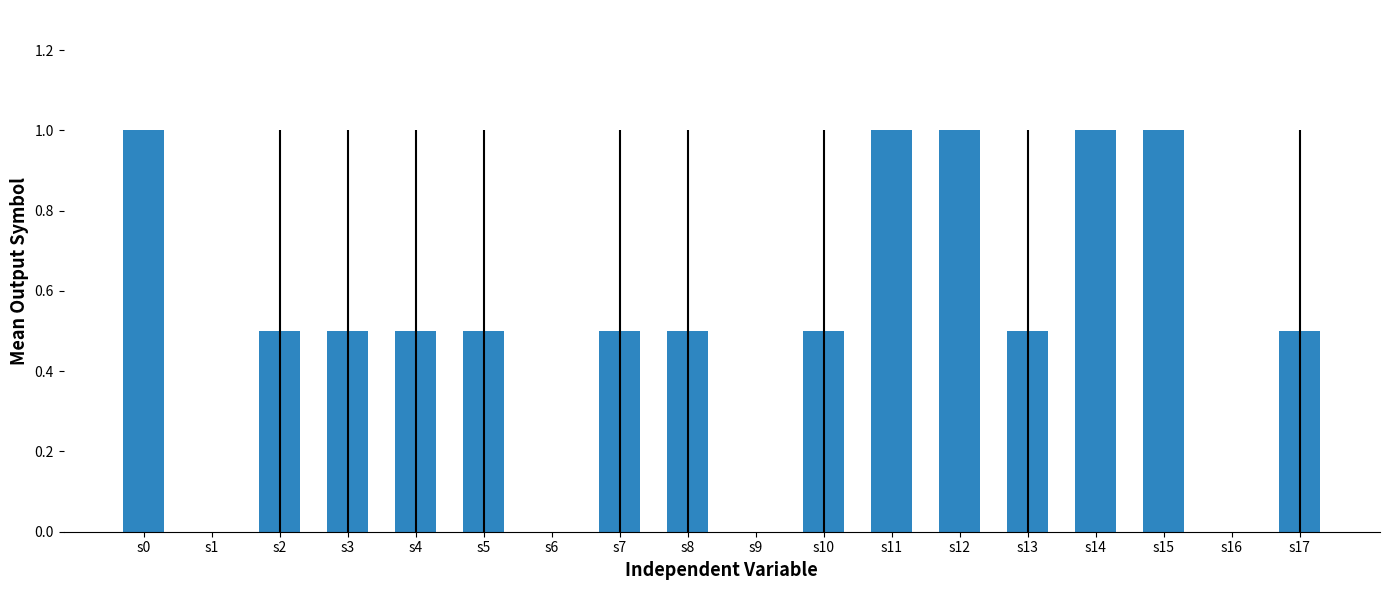

Between s13 and s16, which is larger?

s13